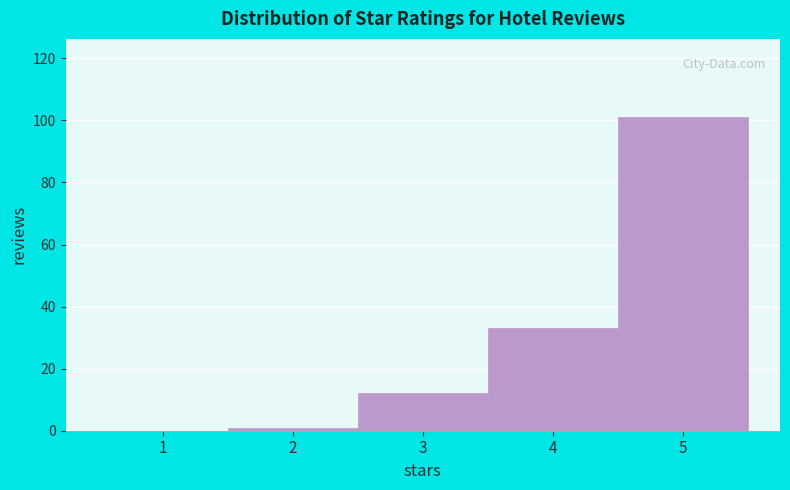

Reading left to right, transcribe this chart: for each bar, give the range it covers on the x-axis and its height. The values are not printed on the chart, so give them approximately, as read against the axis.

0.5 to 1.5: 0
1.5 to 2.5: under 2
2.5 to 3.5: 12
3.5 to 4.5: 34
4.5 to 5.5: 102